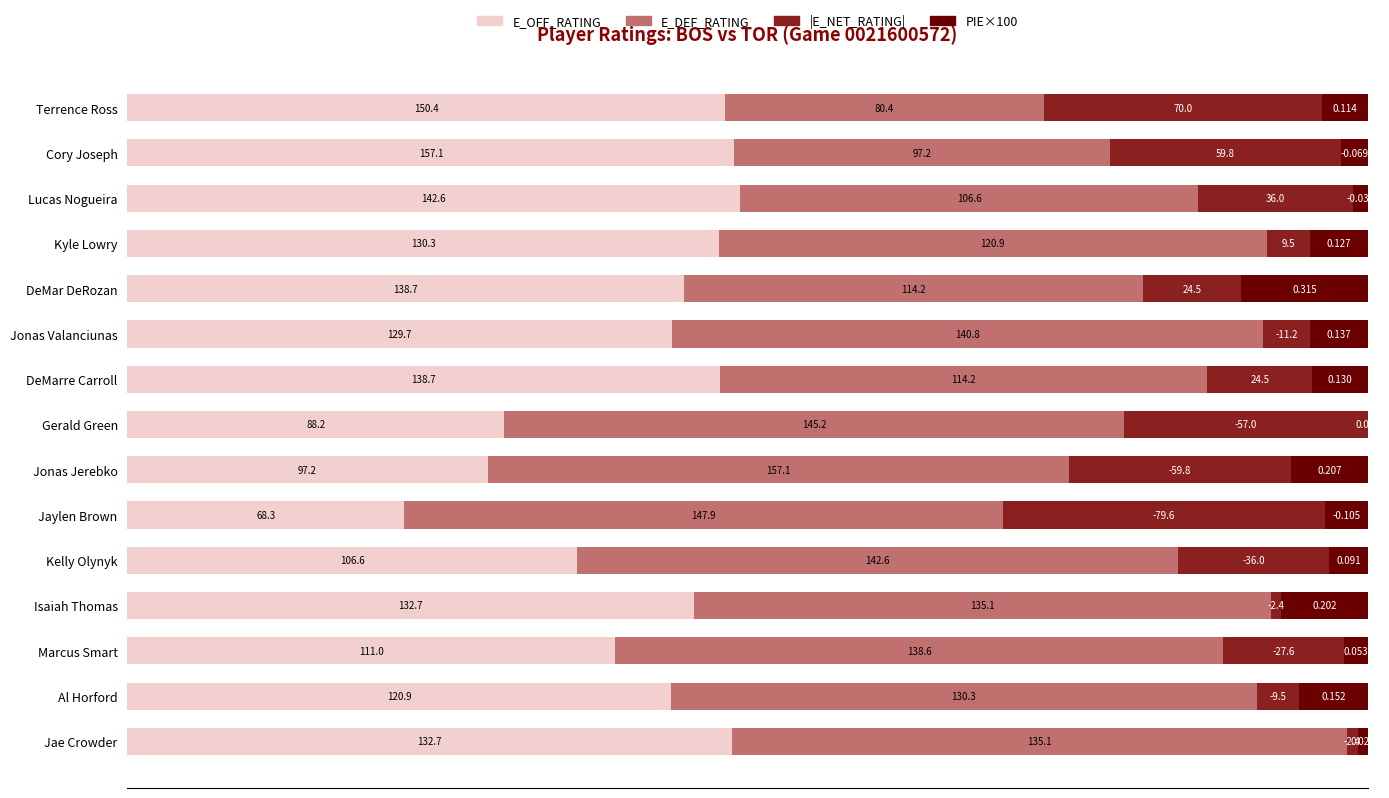

What are all the series names shown in the legend?

E_OFF_RATING, E_DEF_RATING, |E_NET_RATING|, PIE×100